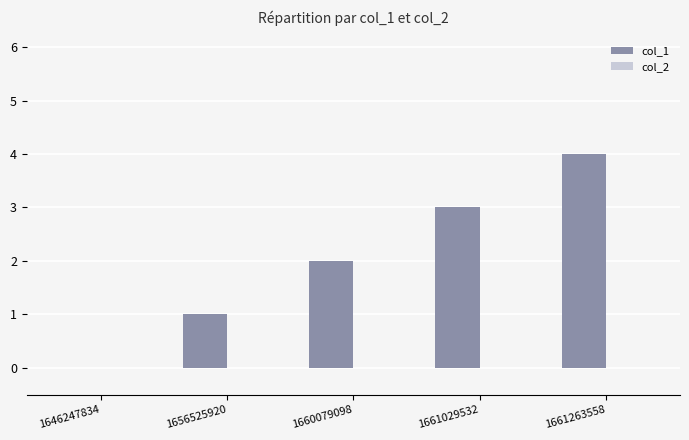

Which has a higher value, 1660079098 or 1656525920?

1660079098